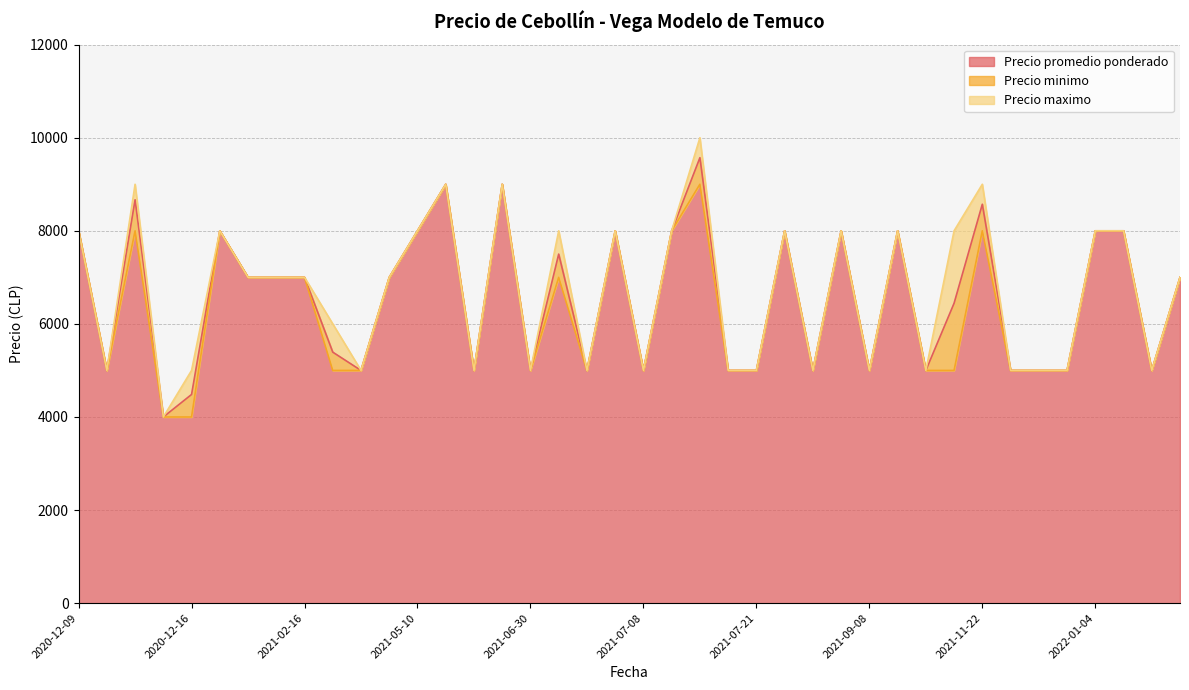

How many data points in Precio minimo are above 7000?

15